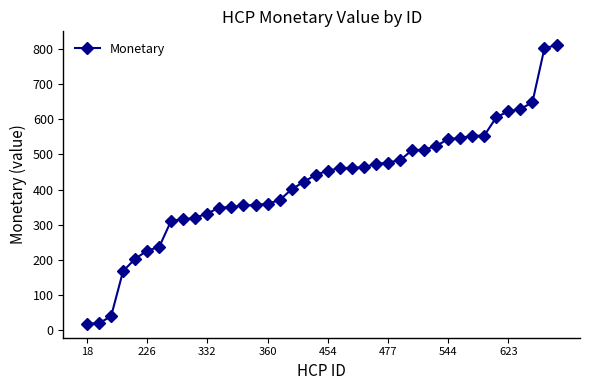

What is the average value?

418